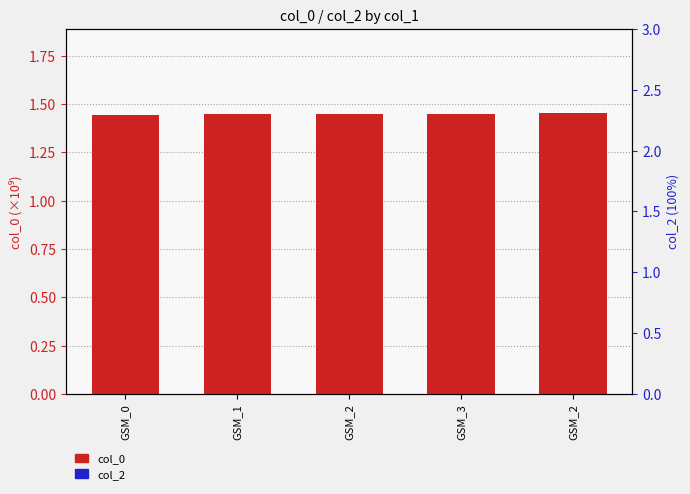

List the series in order of their overall mean, lowest first.

col_2, col_0 (scaled x1e-9)